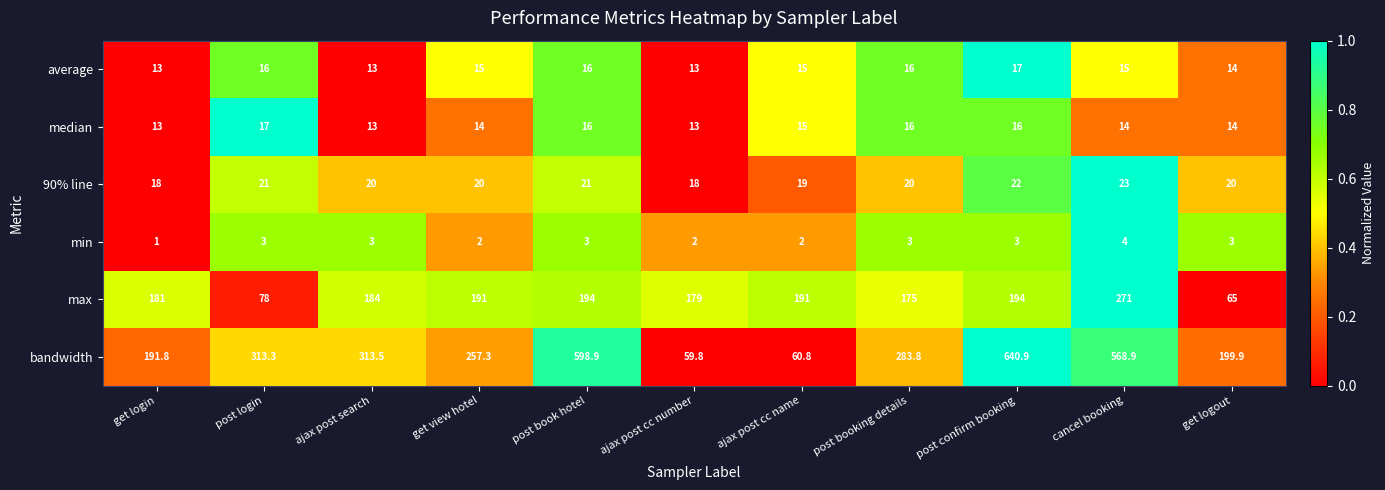

The median series shows 24.4 at get view hotel. True or false?

False